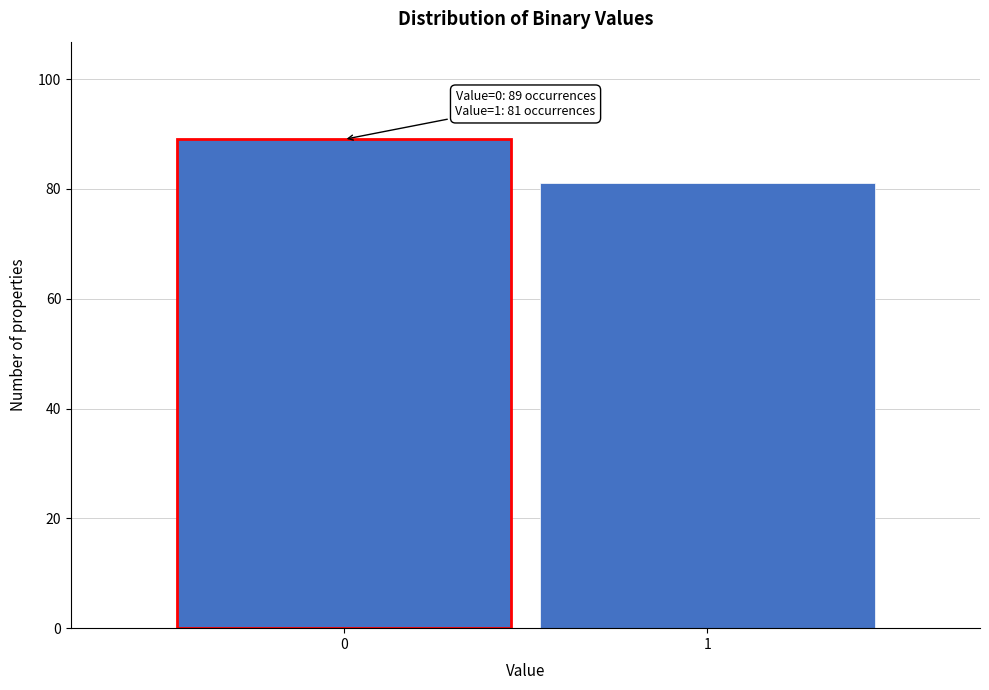

Reading left to right, transcribe all the data shown in this chart.

0=89	1=81